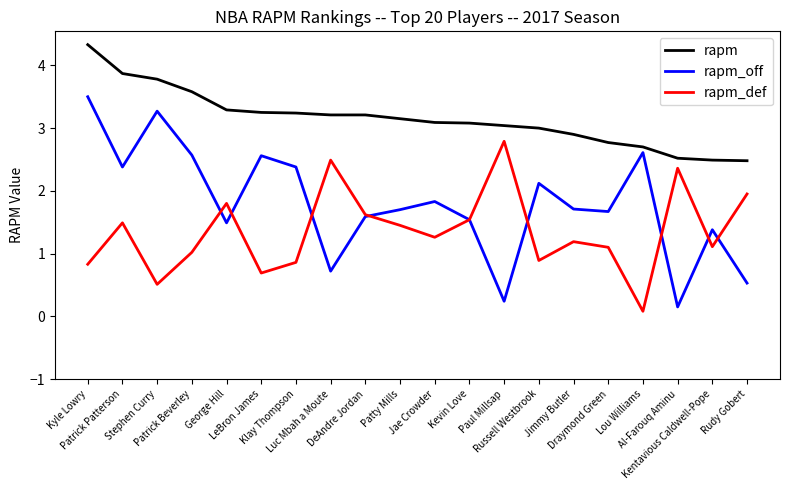

True or false: rapm_off and rapm_def intersect in this chart.

True